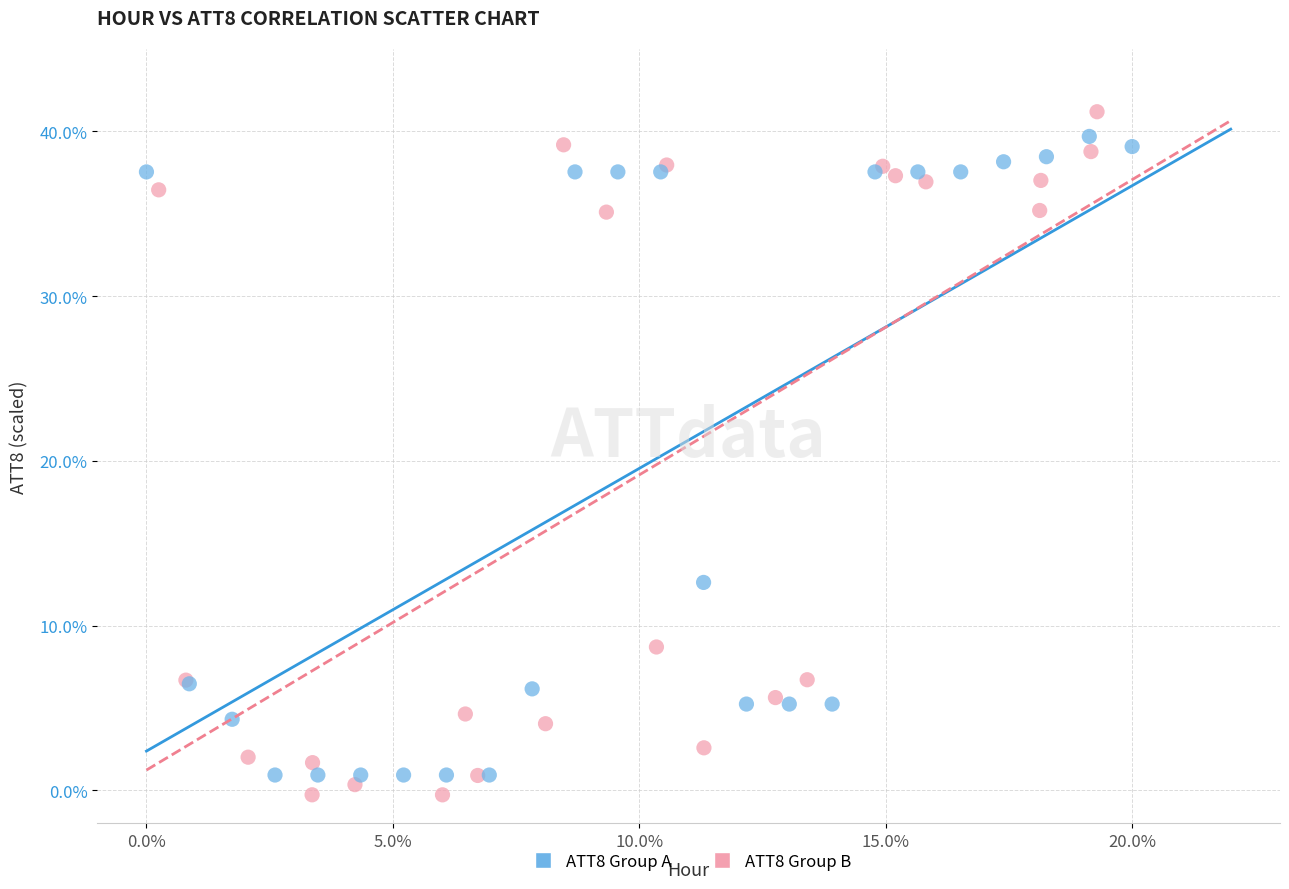

What are all the series names shown in the legend?

ATT8 Group A, ATT8 Group B